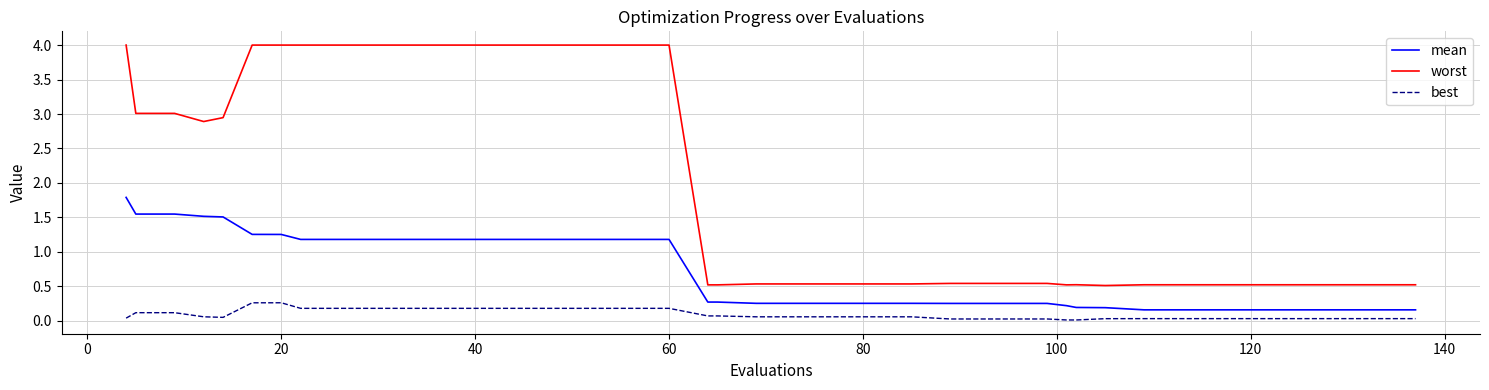

What is the sum of all mean values?

28.1